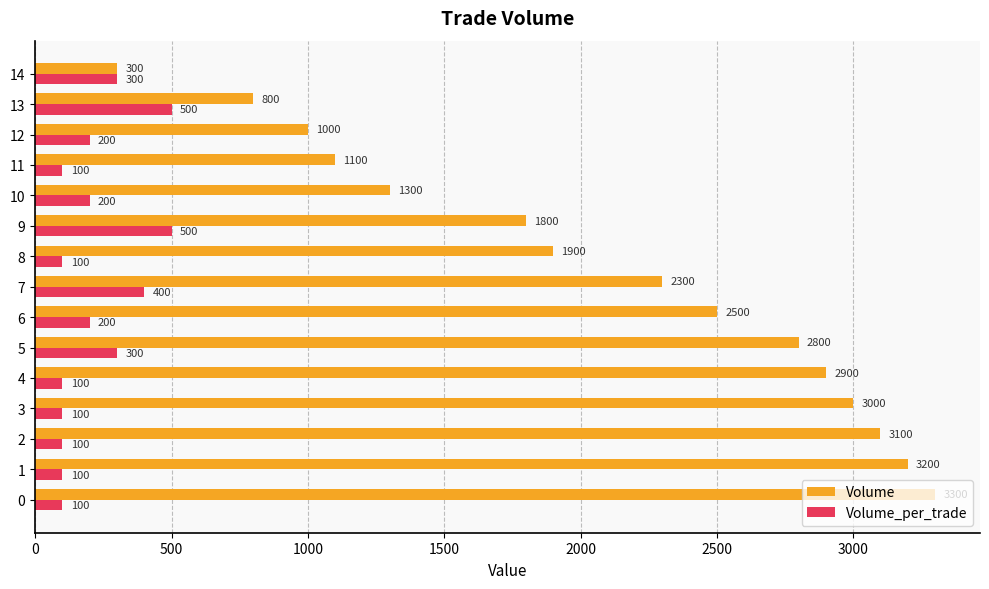

What are all the series names shown in the legend?

Volume, Volume_per_trade